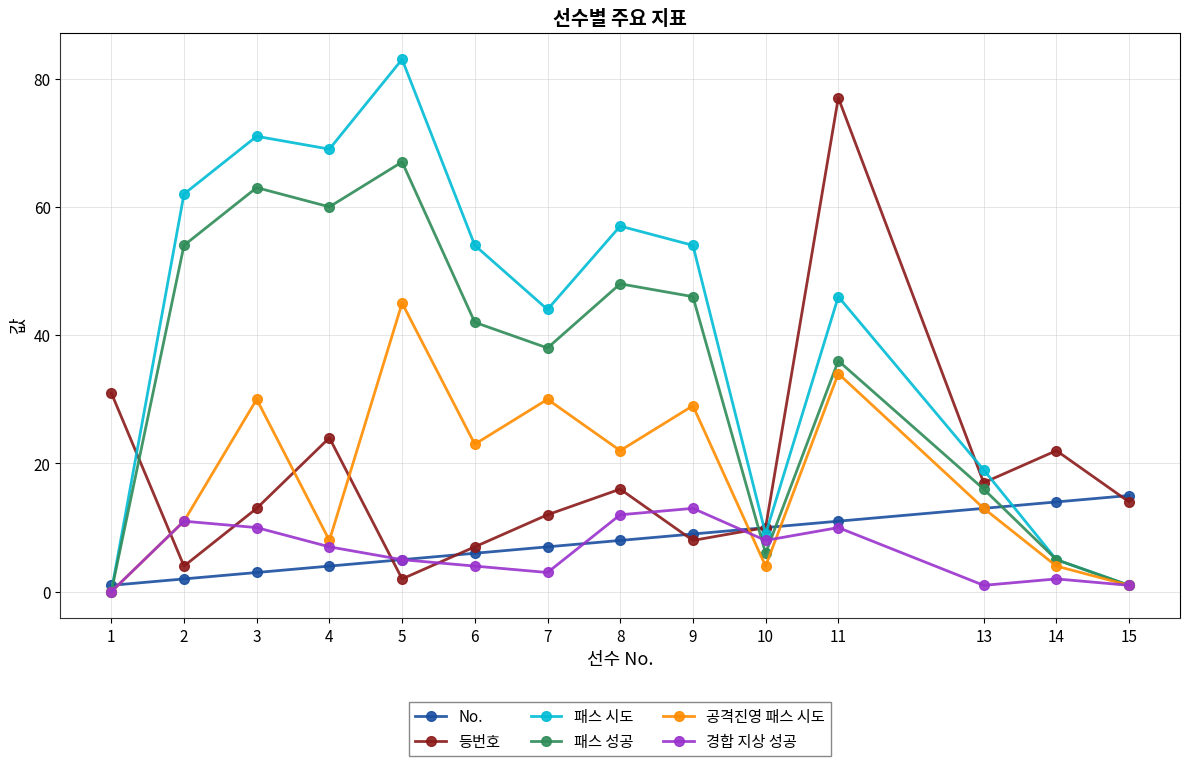

What is the difference between the 공격진영 패스 시도 values at 10 and 11?

30